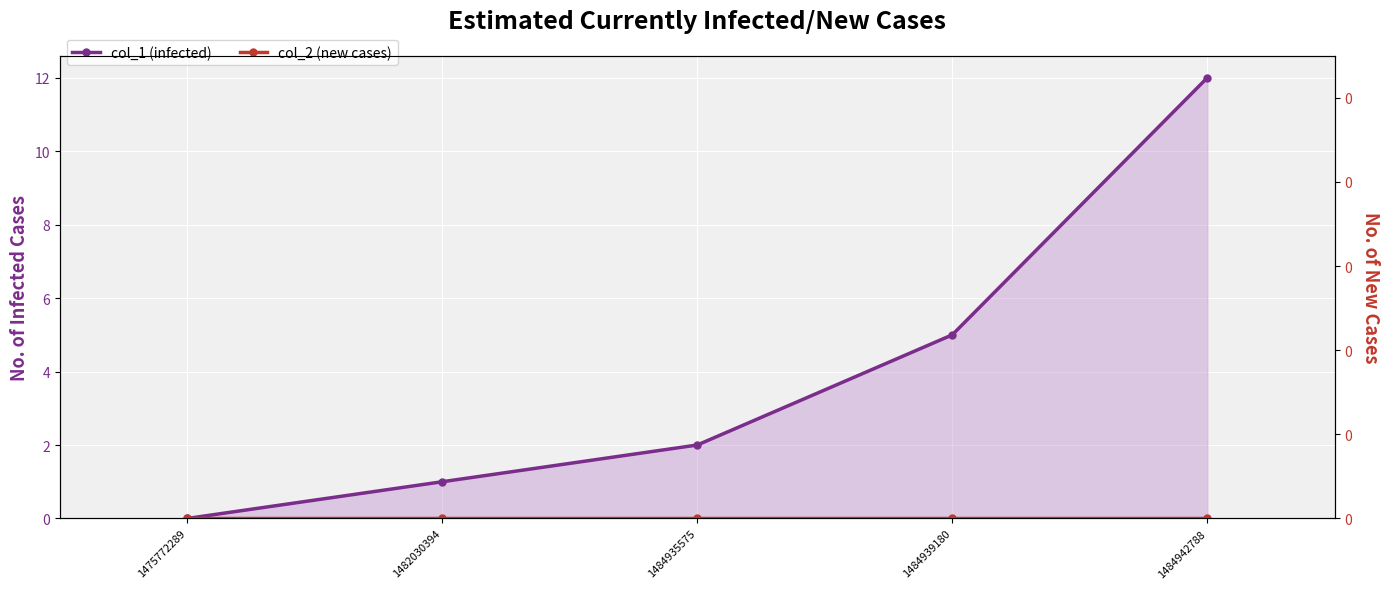

Reading left to right, extract all data points from this chart.

col_1: 1475772289=0	1482030394=1	1484935575=2	1484939180=5	1484942788=12
col_2: 1475772289=0	1482030394=0	1484935575=0	1484939180=0	1484942788=0